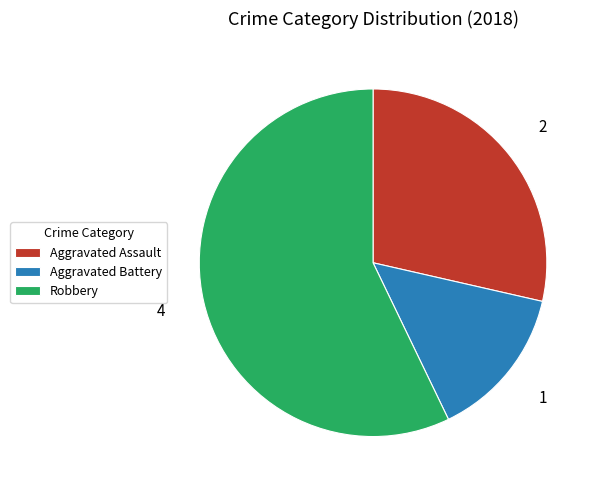

Between Aggravated Assault and Aggravated Battery, which is larger?

Aggravated Assault